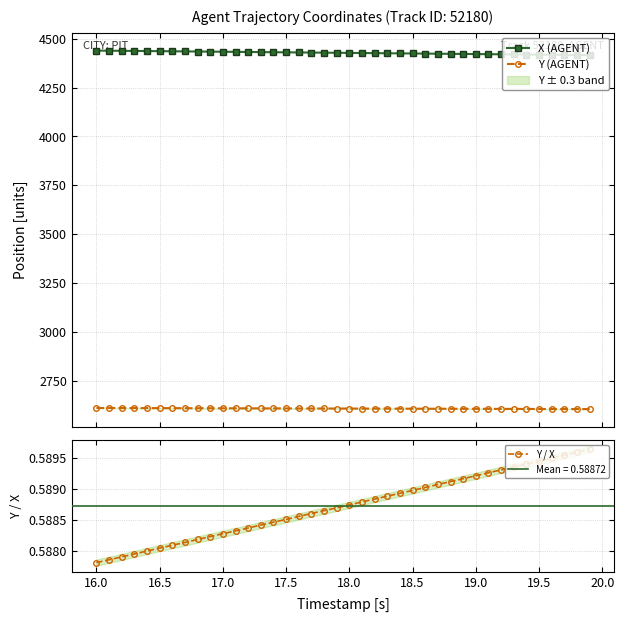

Which series has the largest total across all categories?

X (AGENT)